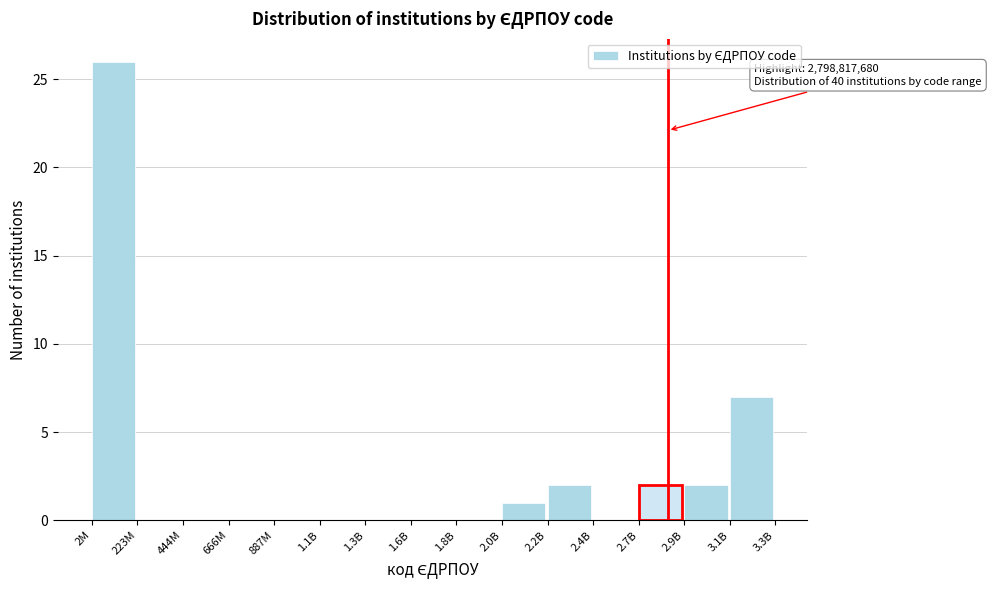

Where is the data nearest to the value 13?

3.1B